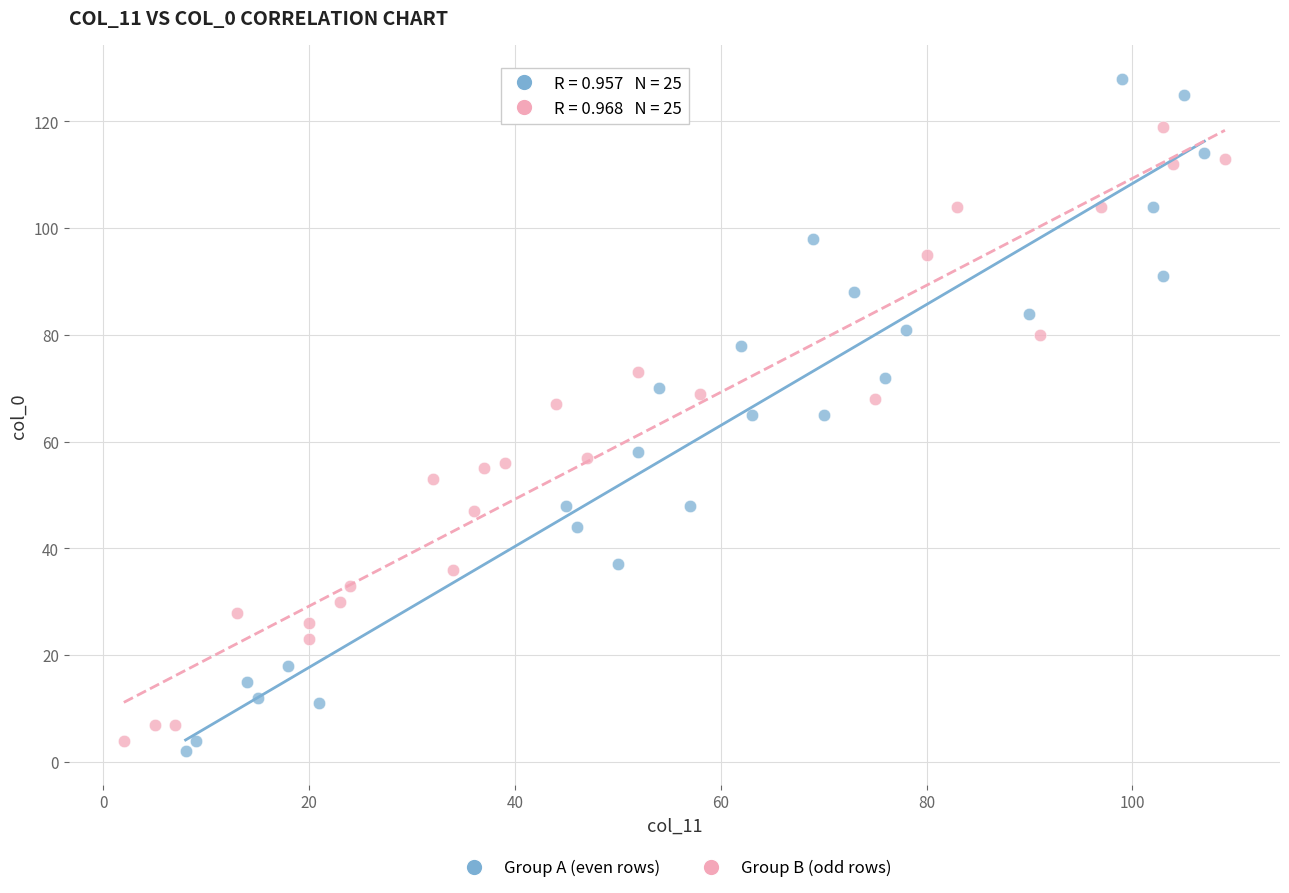

Which series has the largest Y range (max minus min)?

Group A (even rows)